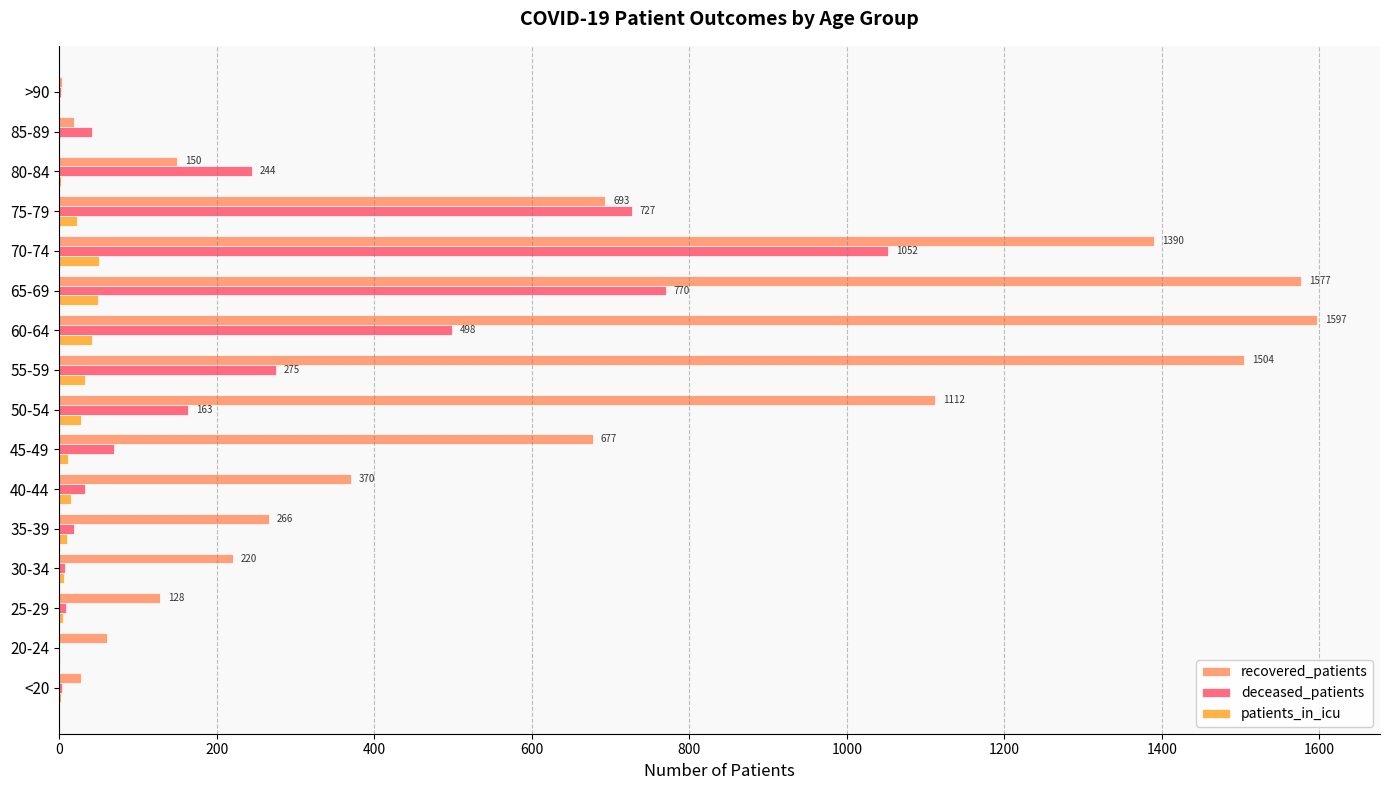

Which series has the largest total across all categories?

recovered_patients